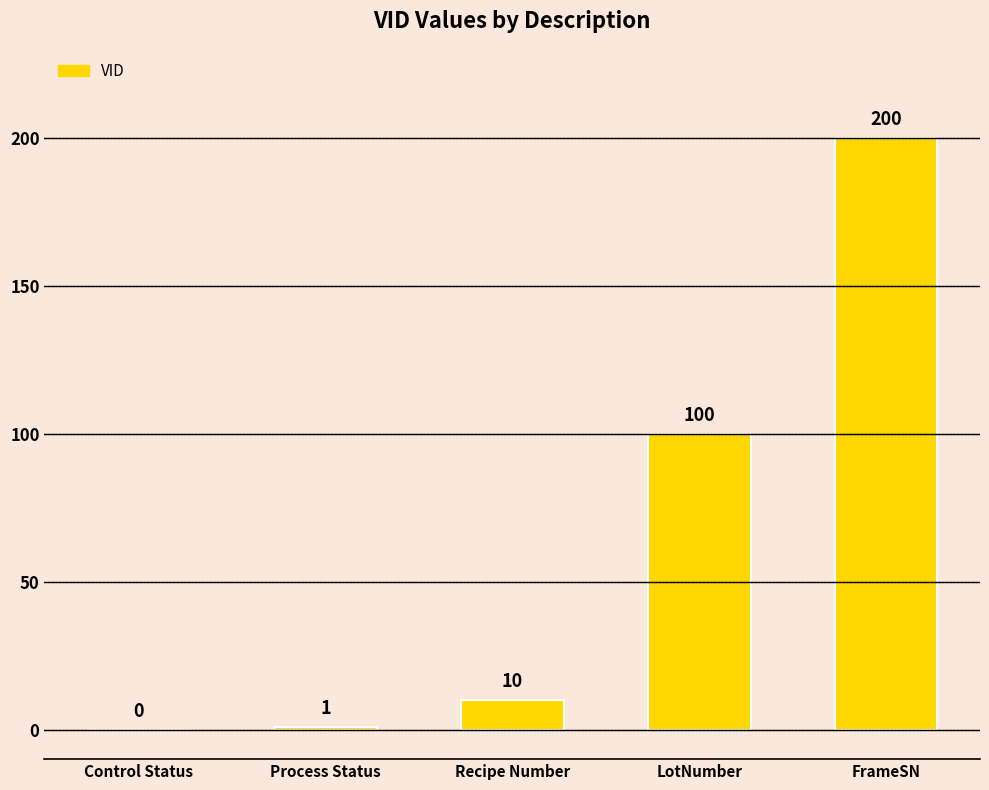

The chart shows a value of 1 at Process Status. True or false?

True